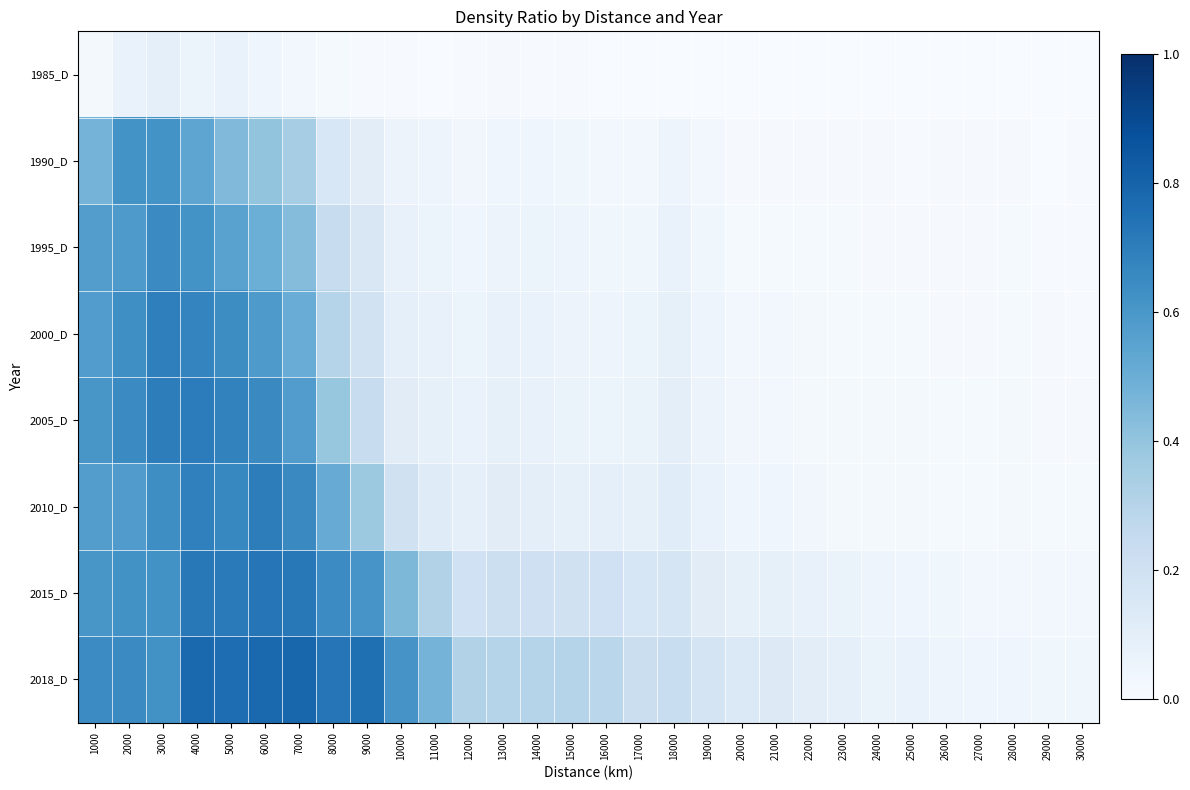

Which has a higher value, 10000 or 26000?

10000